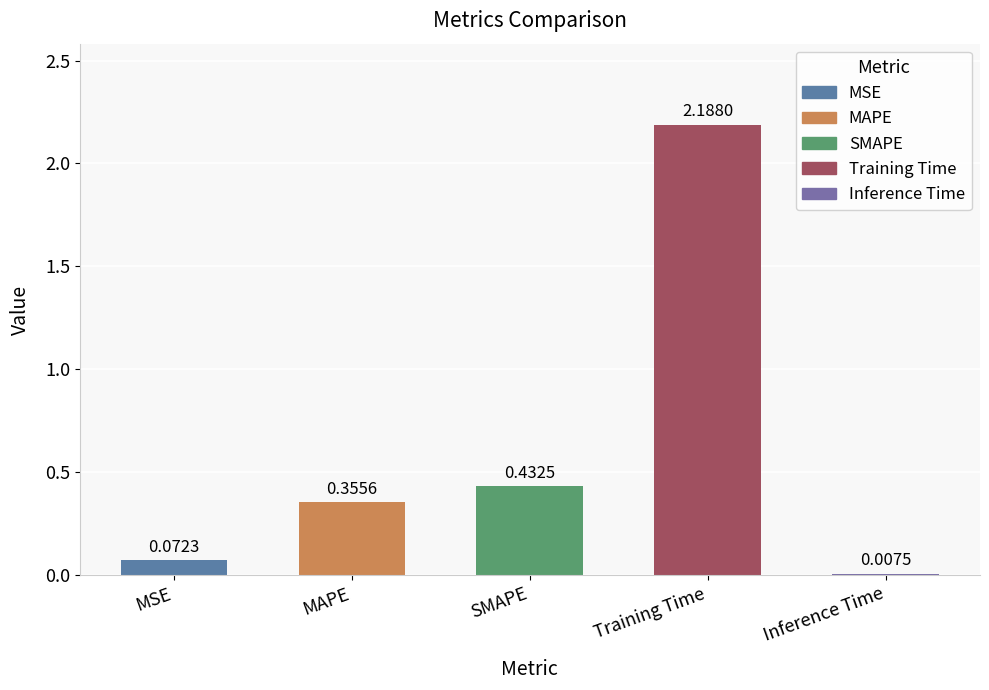

Which has a higher value, Training Time or MAPE?

Training Time